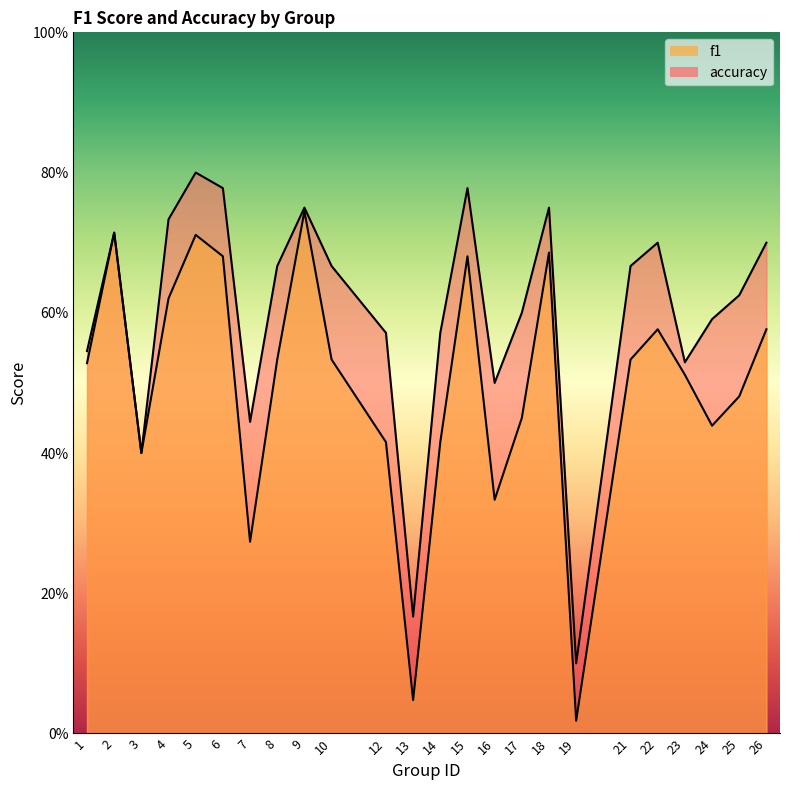

True or false: accuracy and f1 intersect in this chart.

False